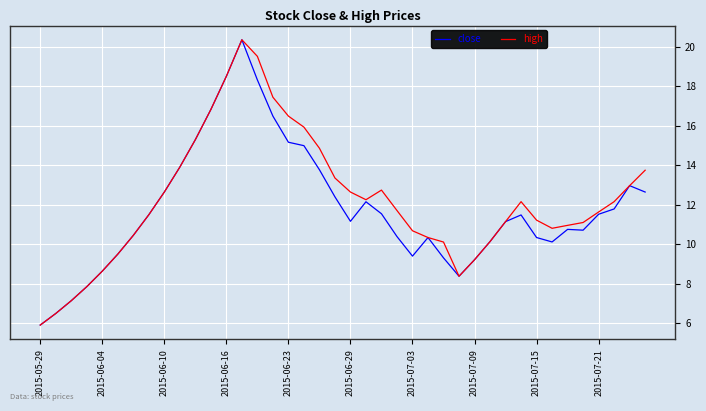

How many series are shown in this chart?

2